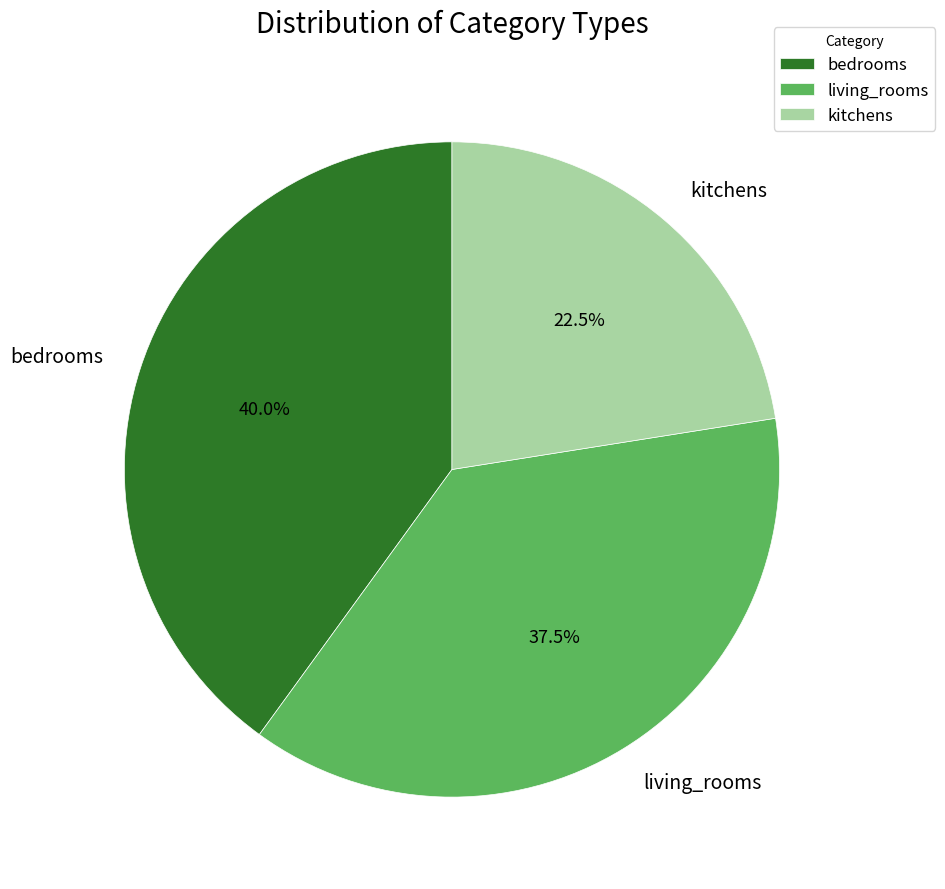

Is it true that bedrooms is 46% of the pie?

False